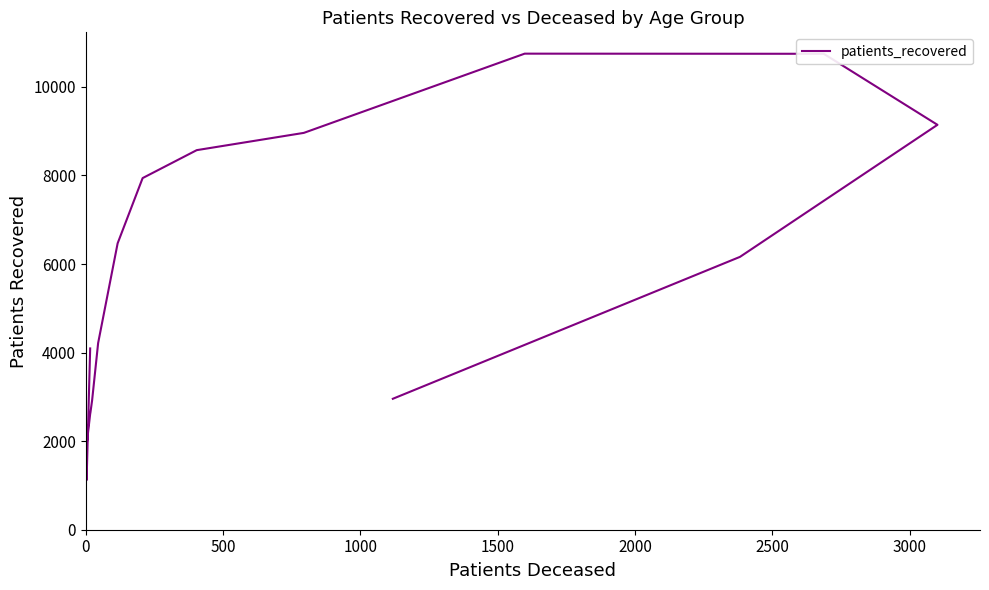

How many data points does each series have?

16